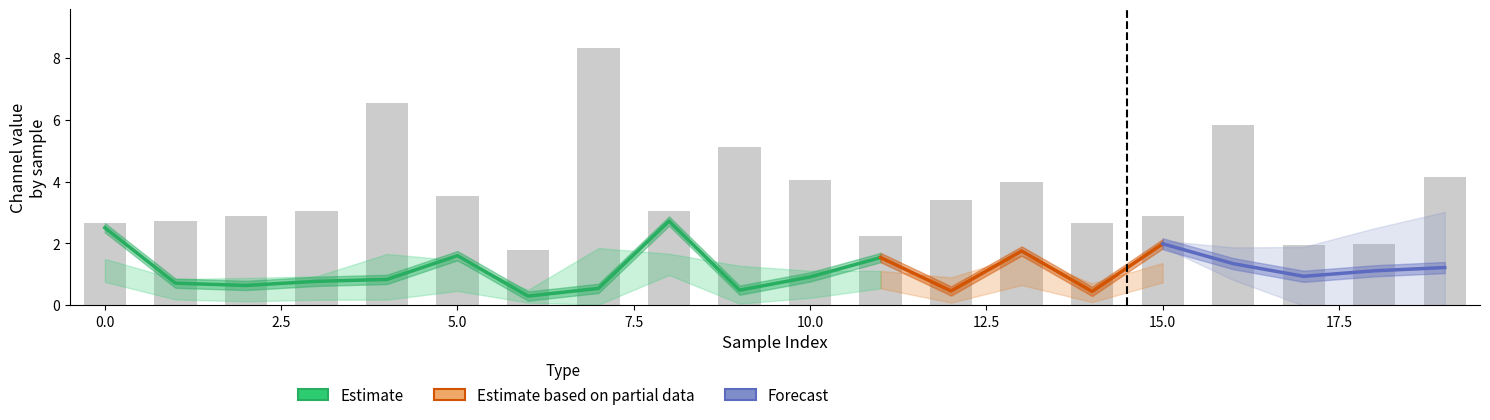

What is the sum of the 1_channel values at 1 and 5?

0.6